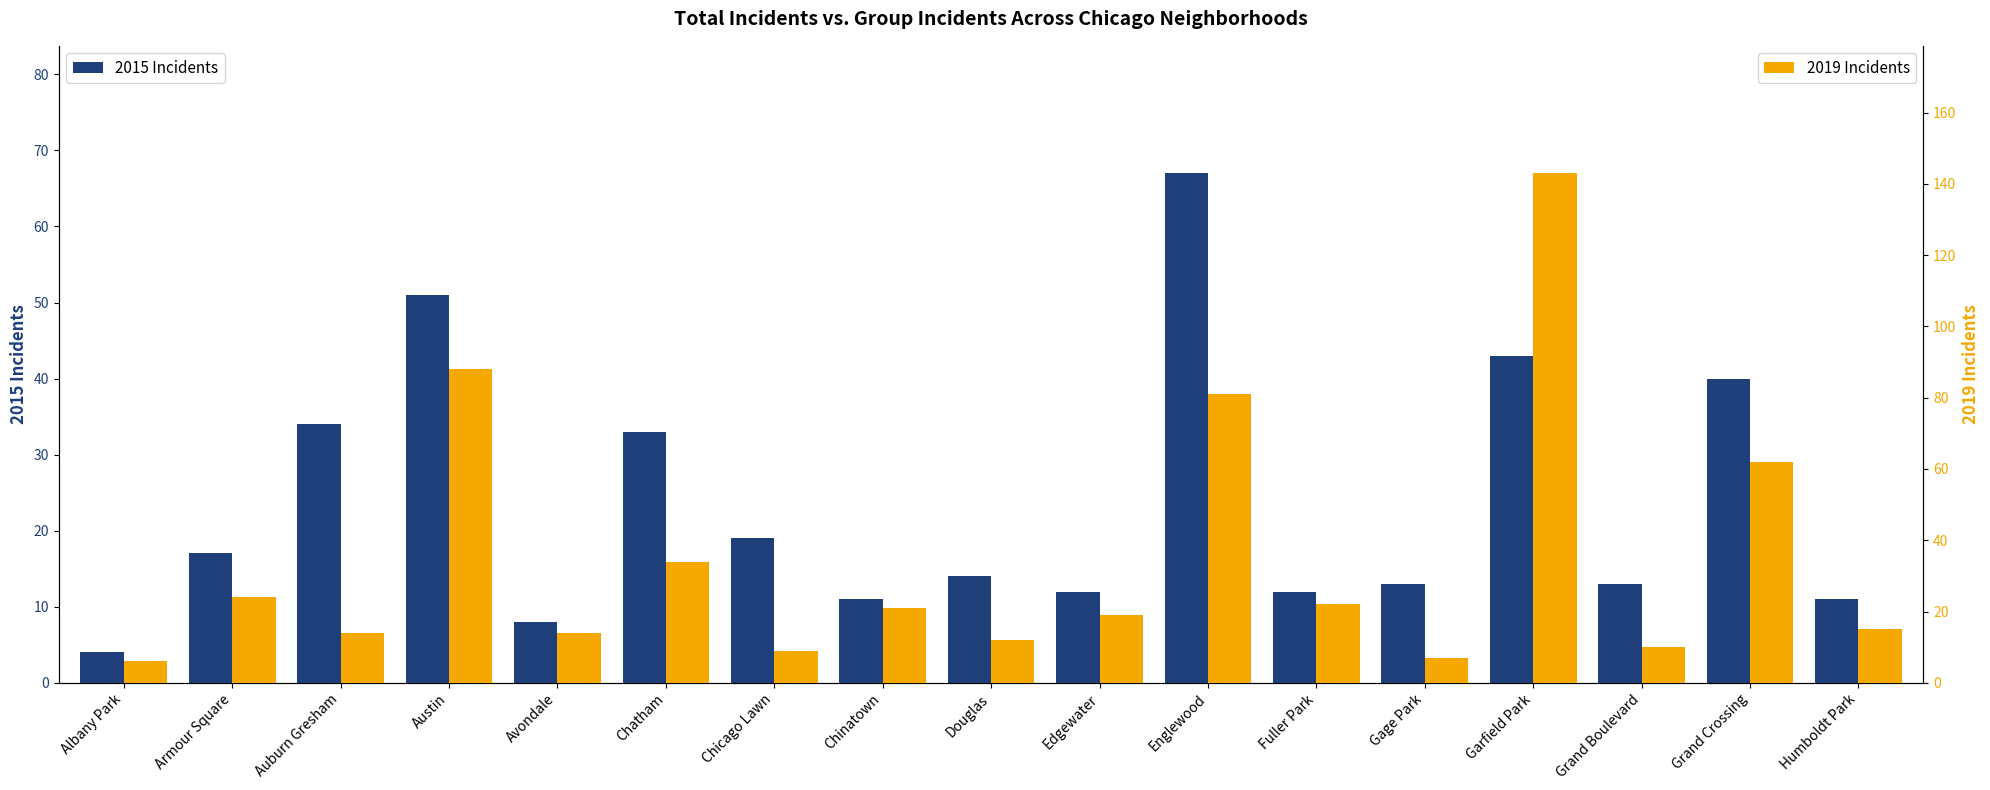

Which series has the largest total across all categories?

2019 Incidents